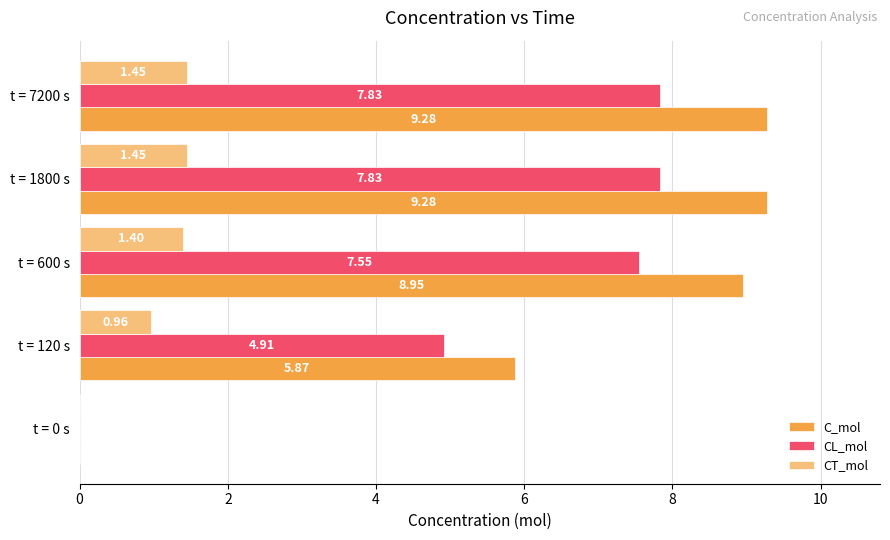

Which series has the largest total across all categories?

C_mol